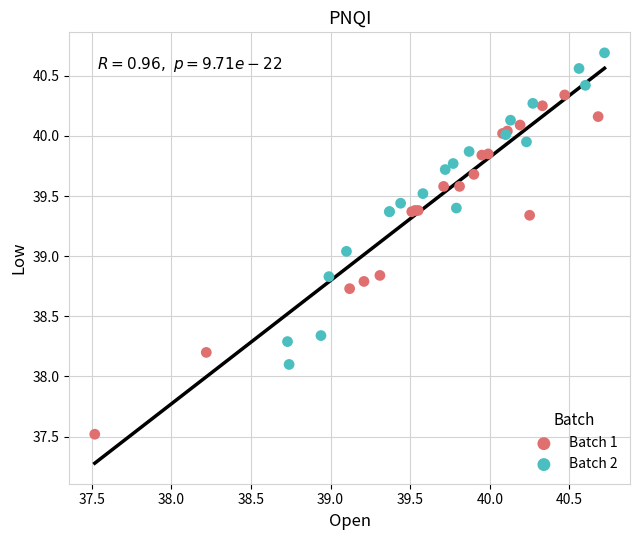

Which series has the widest spread of Y values?

Batch 1